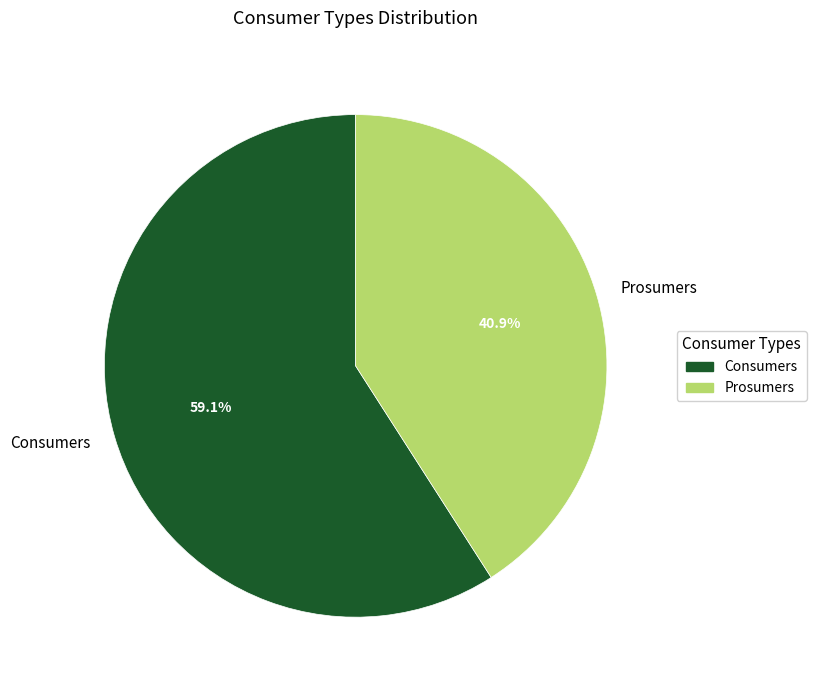

Does Consumers account for over 50% of the chart?

Yes